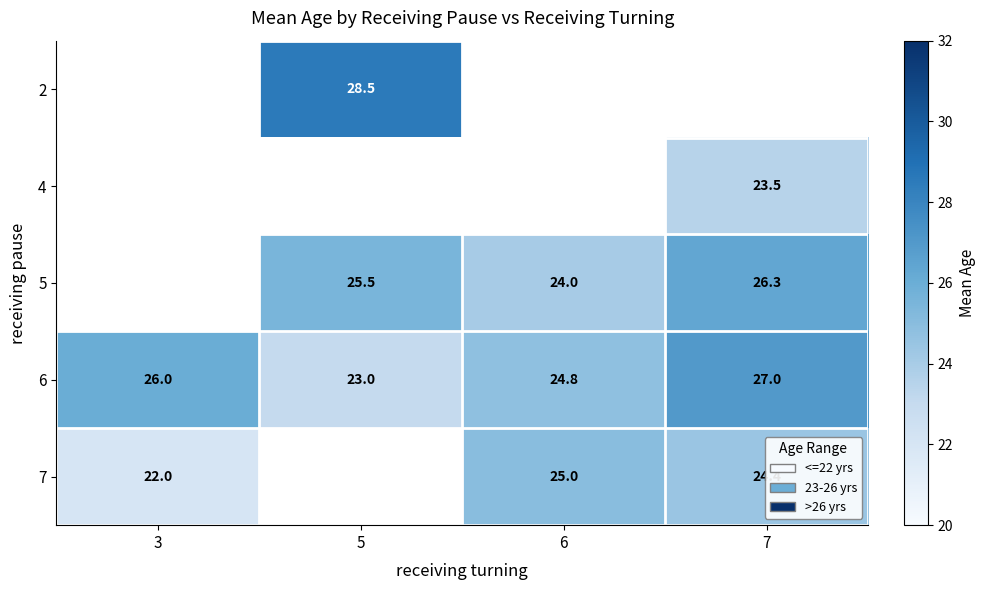

Which category has the lowest value across all series?

3